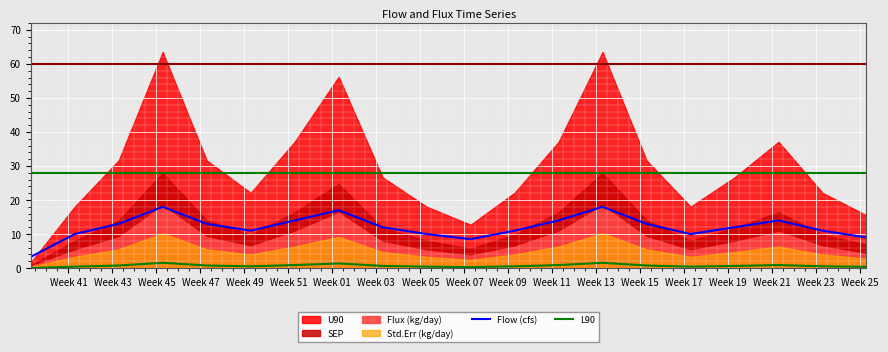

True or false: L90 and Flow (cfs) intersect in this chart.

False